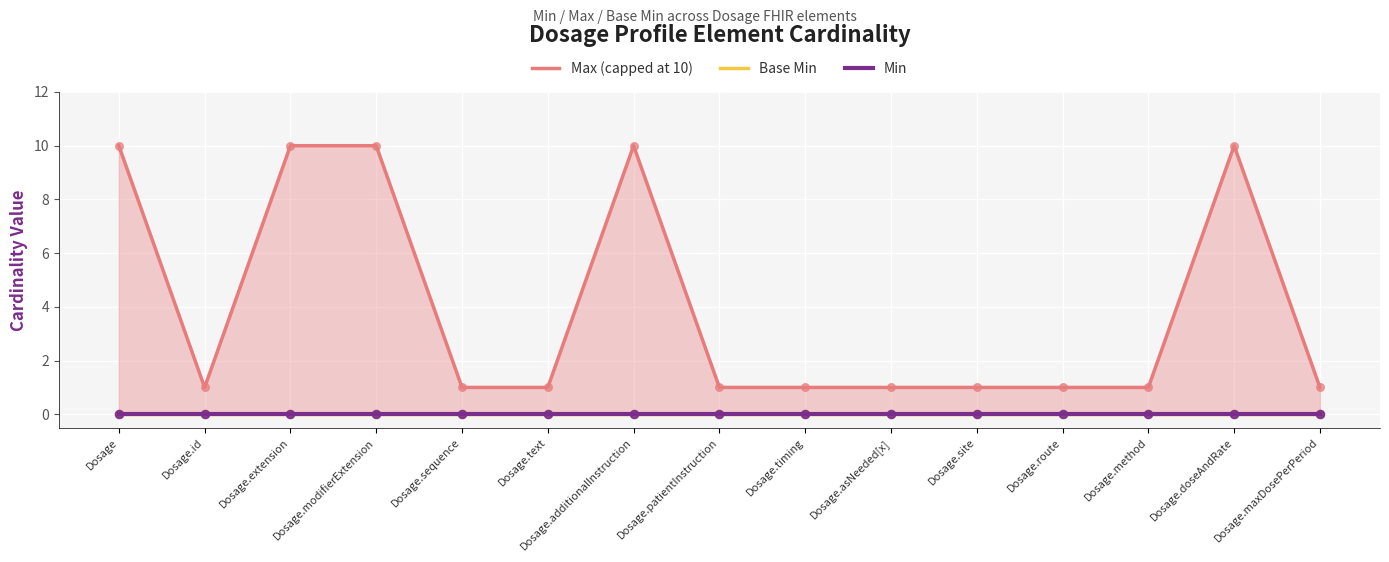

At how many categories does at least one series exceed 2?

5